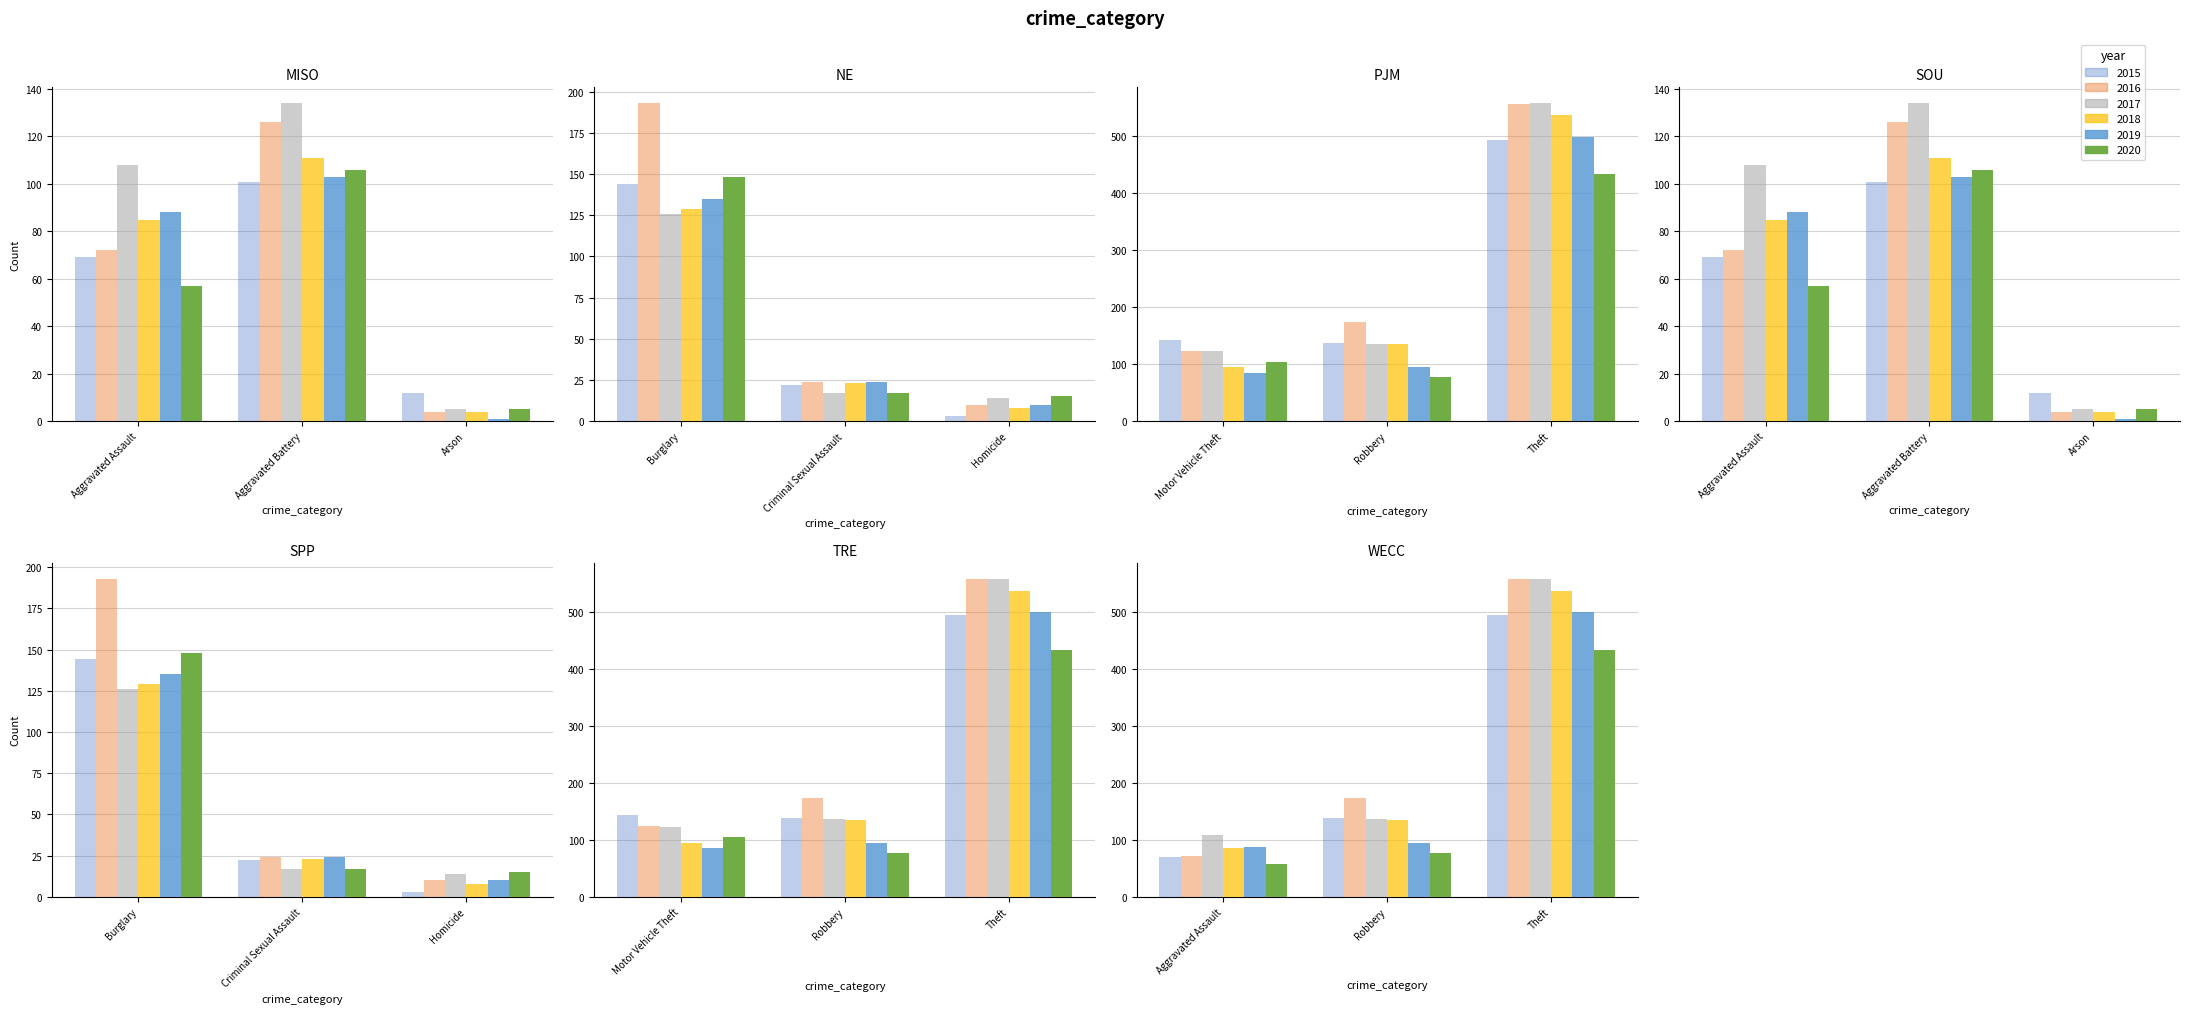

Count the number of categories in the chart.

9